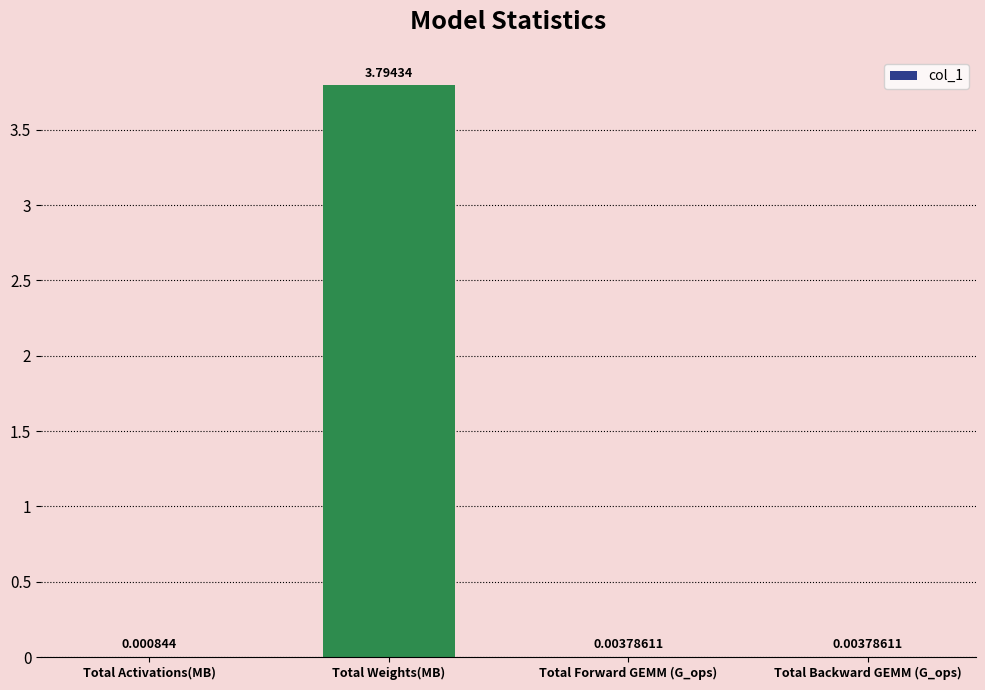

Between Total Backward GEMM (G_ops) and Total Activations(MB), which is larger?

Total Backward GEMM (G_ops)